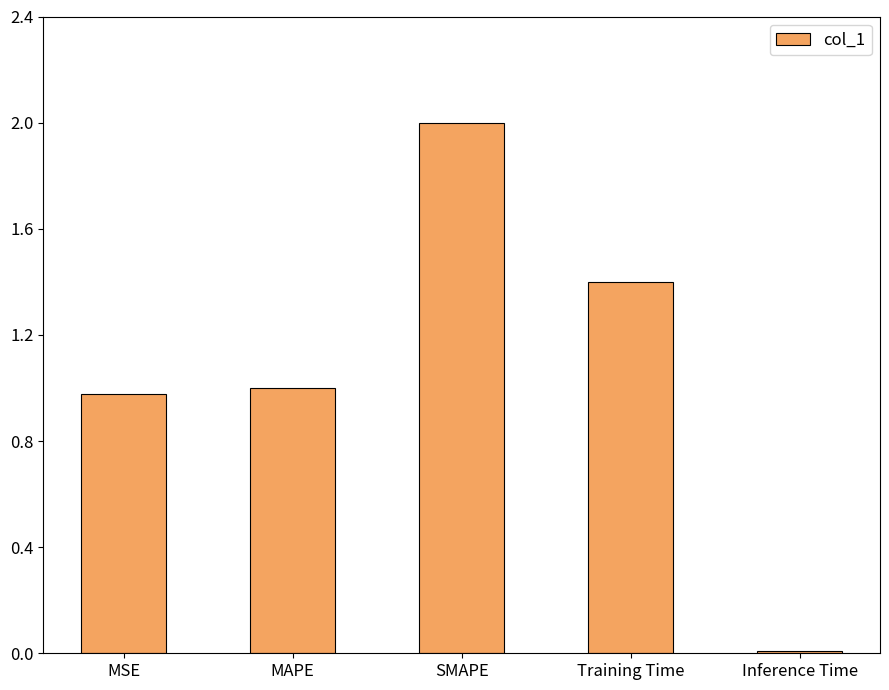

At which category does the chart reach its peak across all series?

SMAPE